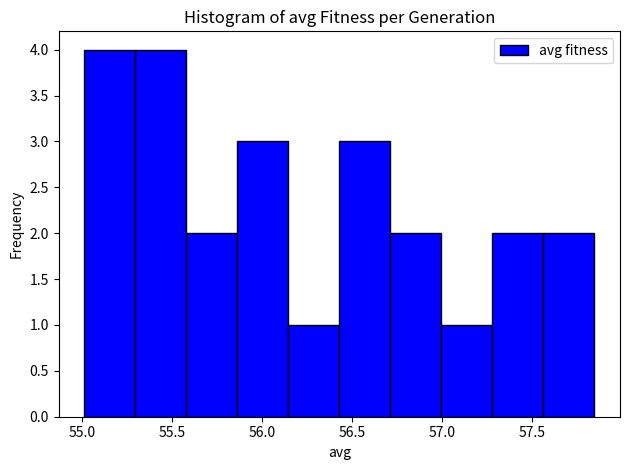

Reading left to right, list every bar in this chart as the range it spans on the x-axis followed by its height. Neither the bar edges nor the heights are printed on the chart, so give them approximately, as read against the axes.

55.00 to 55.30: 4
55.30 to 55.60: 4
55.60 to 55.85: 2
55.85 to 56.15: 3
56.15 to 56.45: 1
56.45 to 56.70: 3
56.70 to 57.00: 2
57.00 to 57.30: 1
57.30 to 57.55: 2
57.55 to 57.85: 2